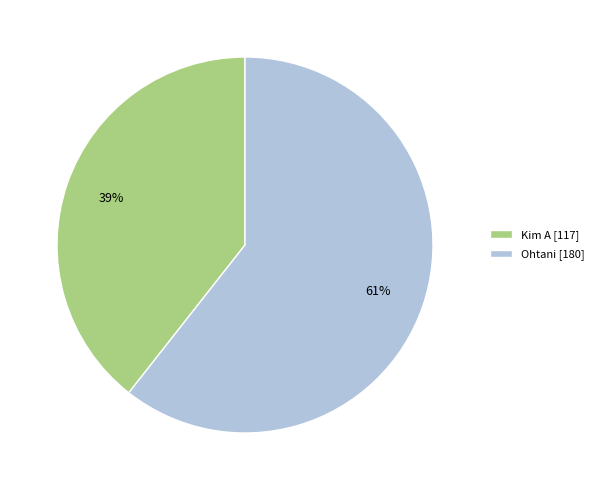

Which slice is the largest?

Ohtani